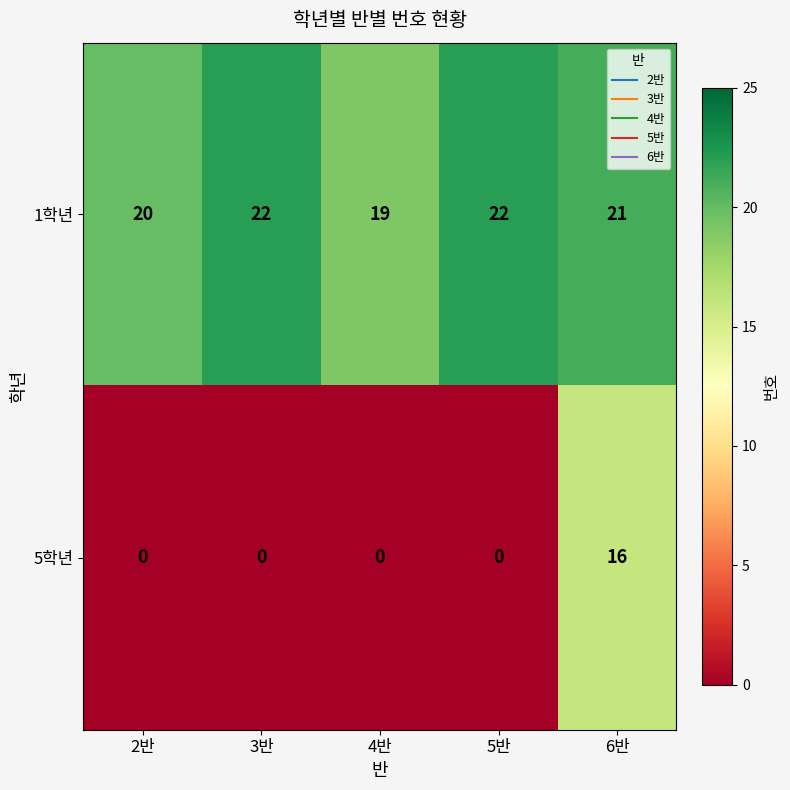

Which series has the largest range (max minus min)?

5학년